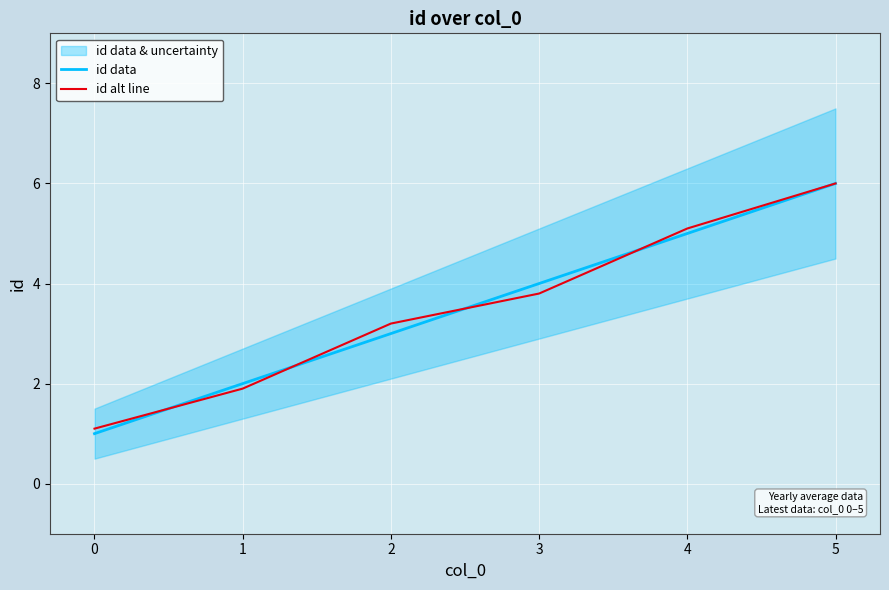

What is the difference between the second highest and second lowest values in the id alt line series?

3.2